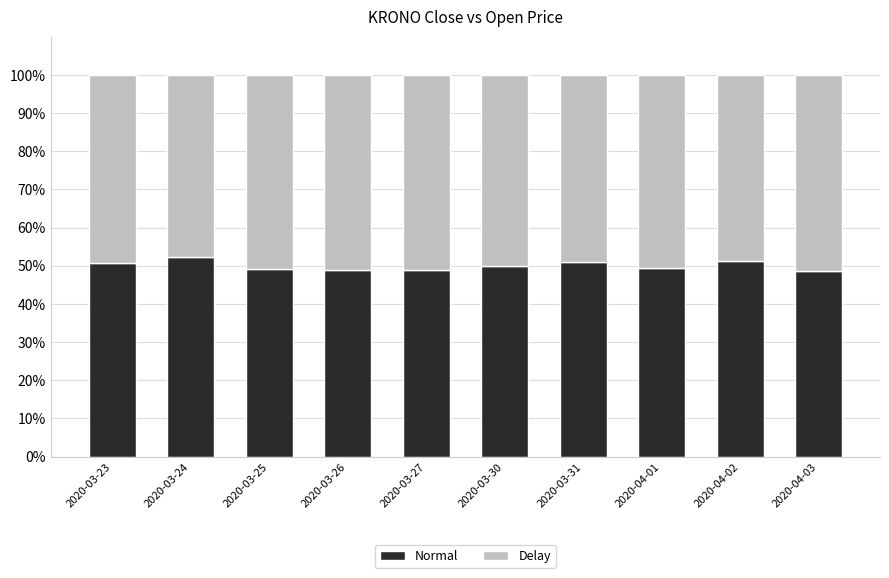

What is the average value of the Normal series?

50.0